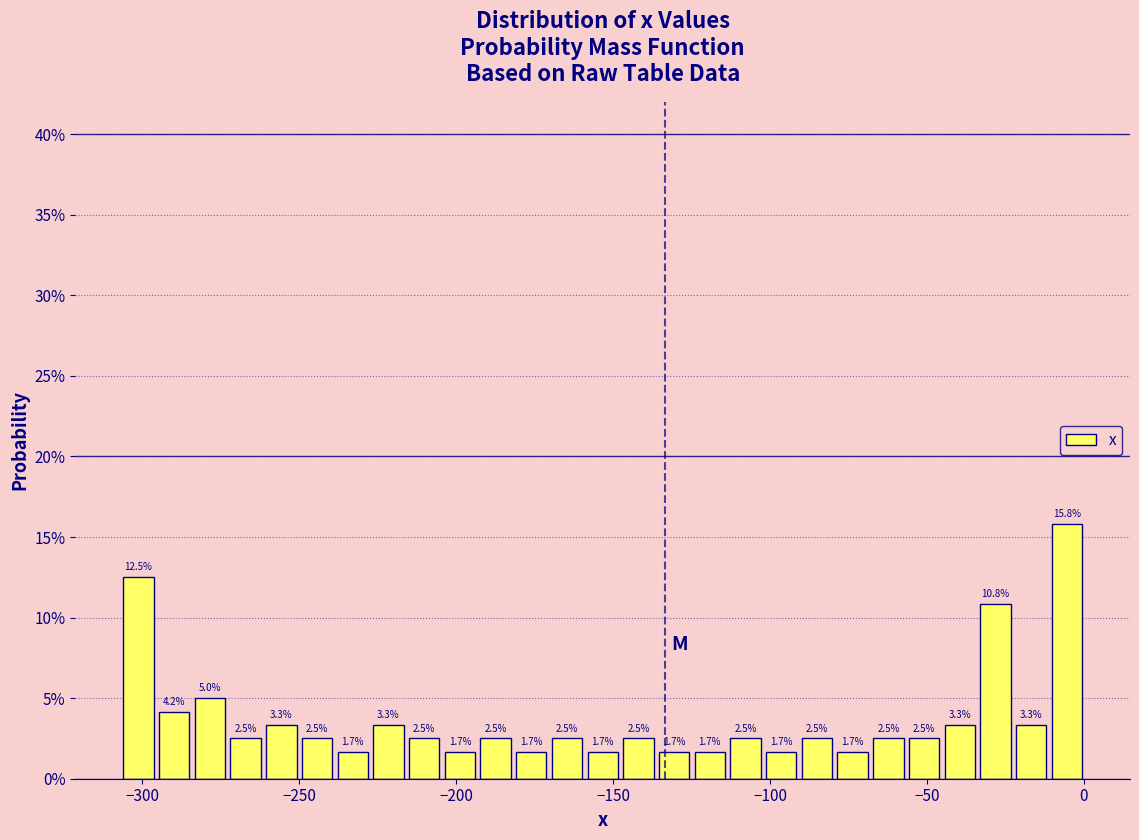

Around what value on the x-axis is the tallest bar? Give the approximate position of its centre, as read against the axis.

-5